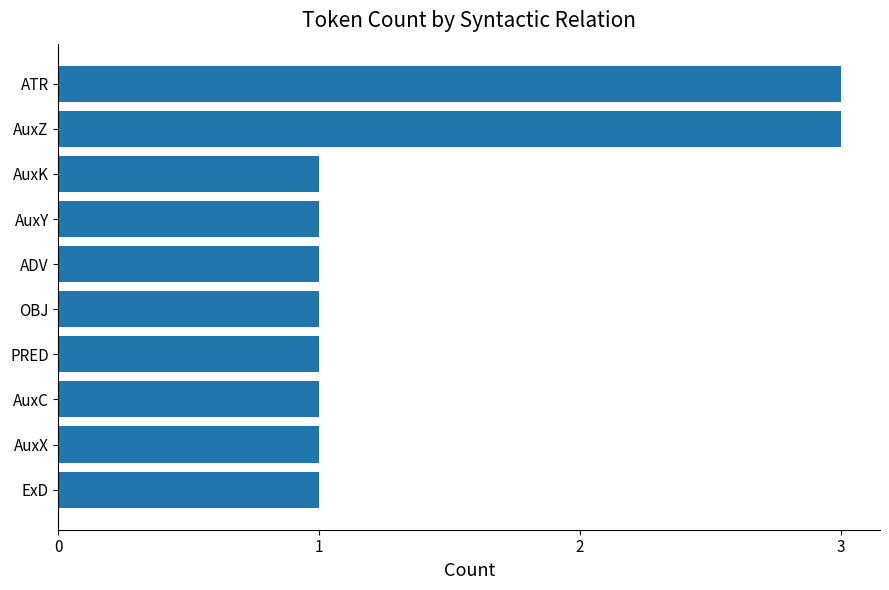

What is the ratio of the value at AuxX to the value at AuxY?

1.0